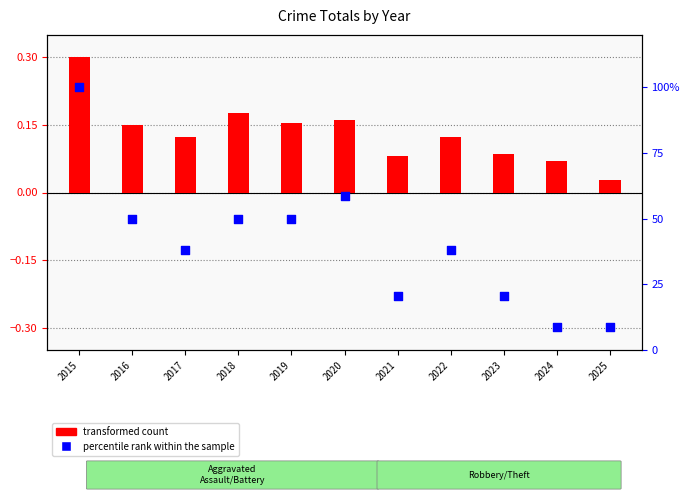

Which has a higher value, 2024 or 2021?

2021